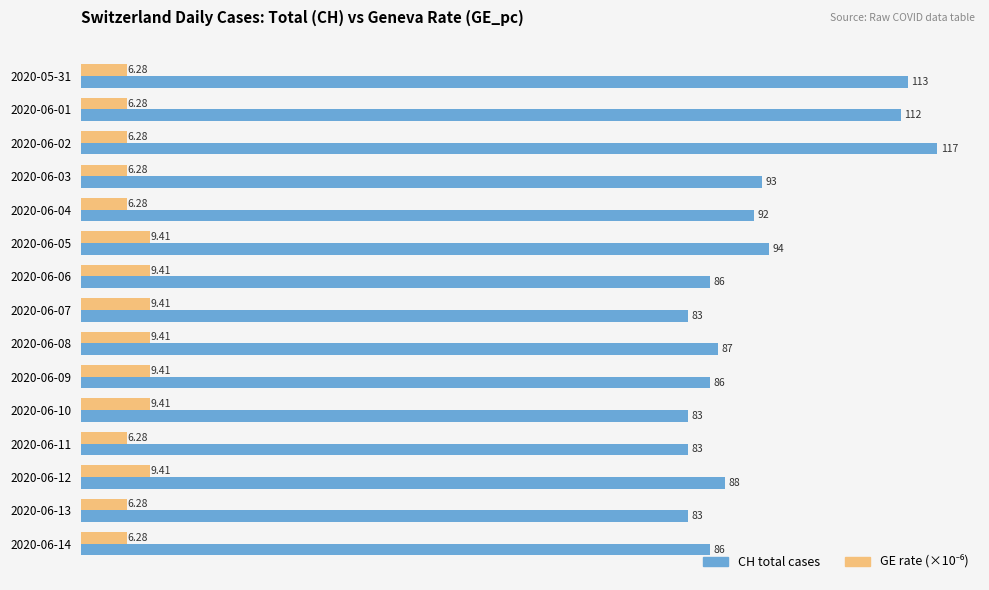

At which category is the sum across all series the highest?

2020-06-02